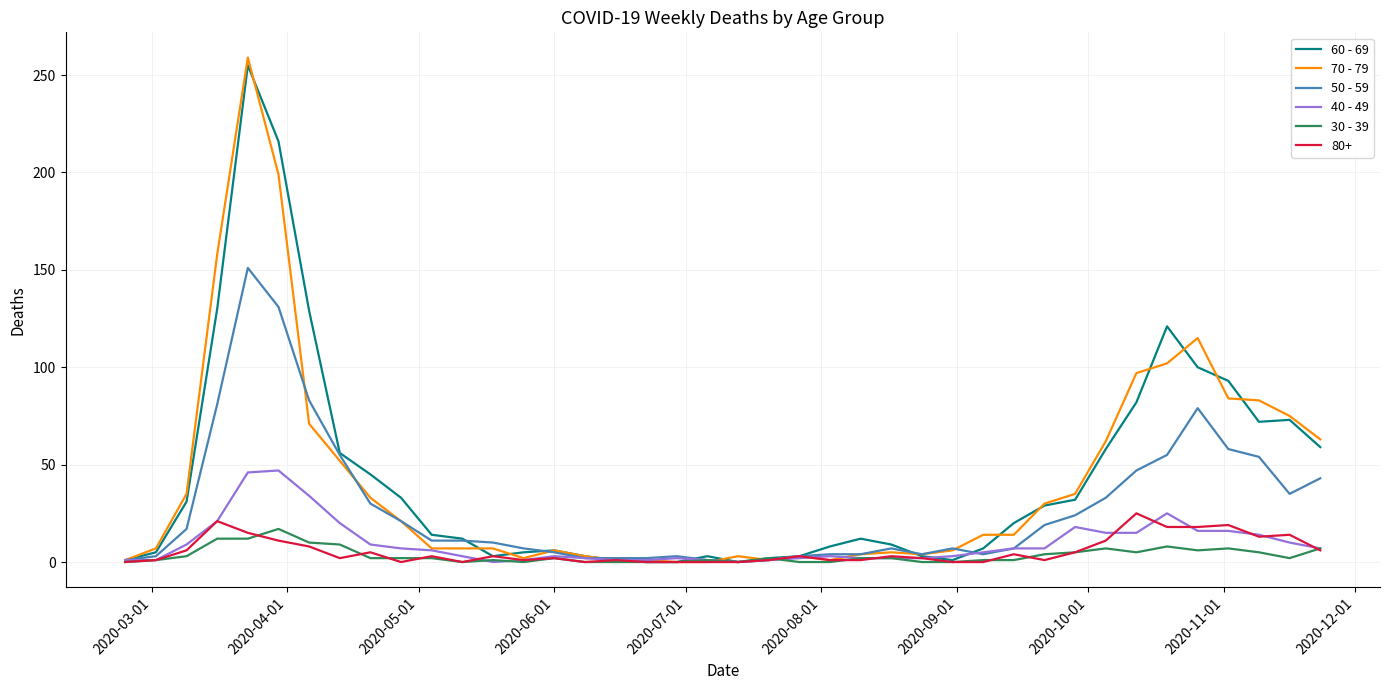

What is the greatest value displayed?

259